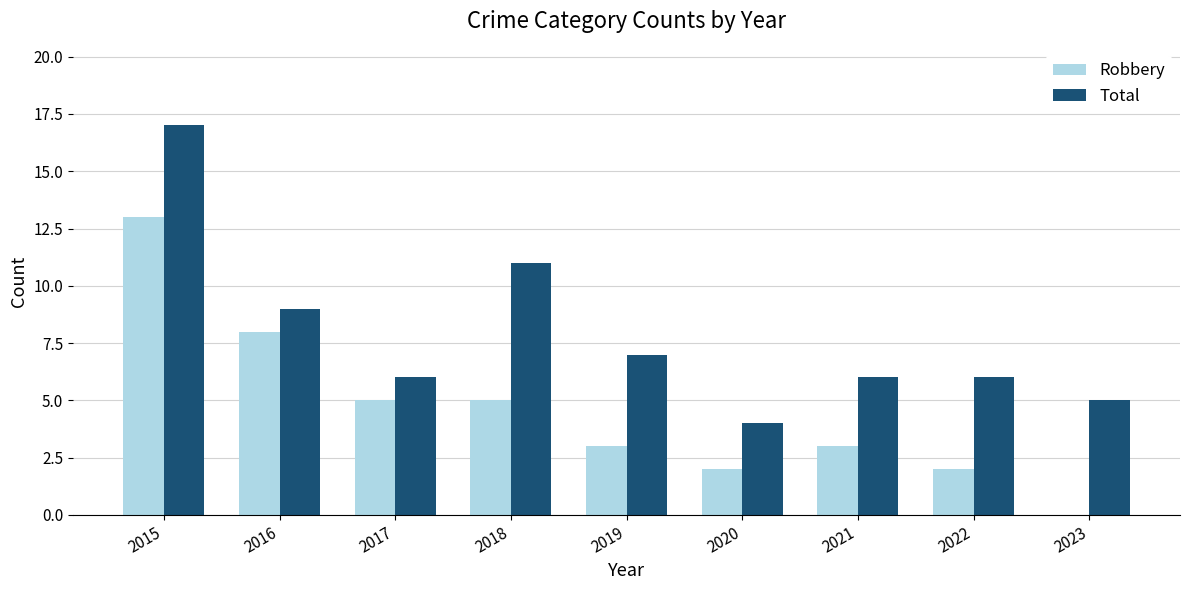

Where does the Robbery series first go above 3?

2015